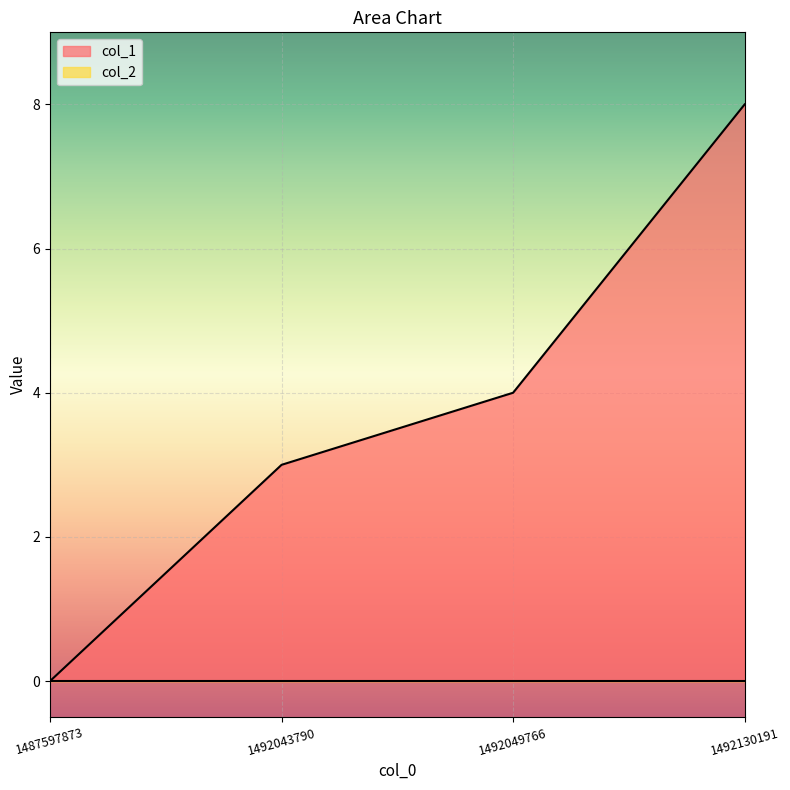

Reading left to right, extract all data points from this chart.

1487597873=0	1492043790=3	1492049766=4	1492130191=8